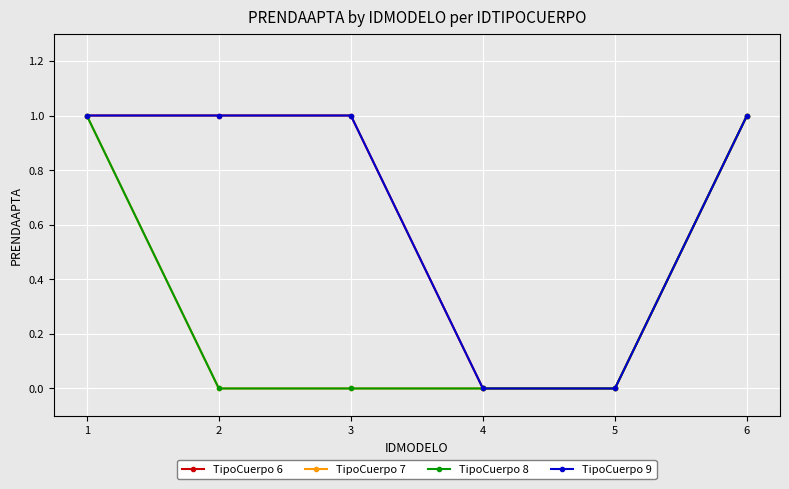

Read the TipoCuerpo 7 value at 1.

1